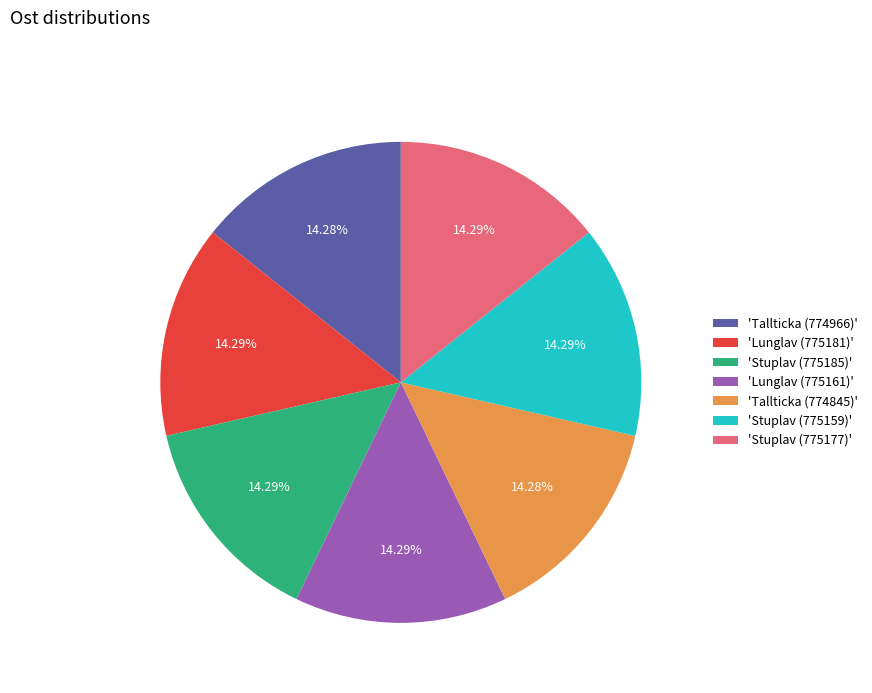

Is 'Lunglav (775161)' the majority of the pie?

No